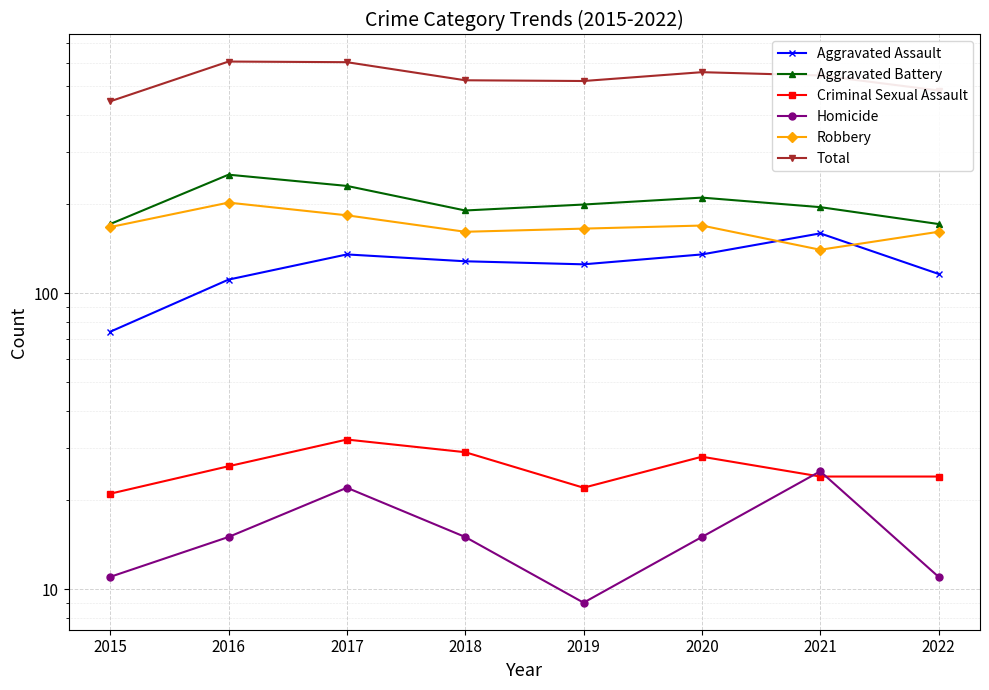

Reading left to right, what are all the values shown in this chart?

Aggravated Assault: 74	111	135	128	125	135	159	116
Aggravated Battery: 171	251	230	190	199	210	195	171
Criminal Sexual Assault: 21	26	32	29	22	28	24	24
Homicide: 11	15	22	15	9	15	25	11
Robbery: 167	202	183	161	165	169	140	161
Total: 444	605	602	523	520	557	543	483